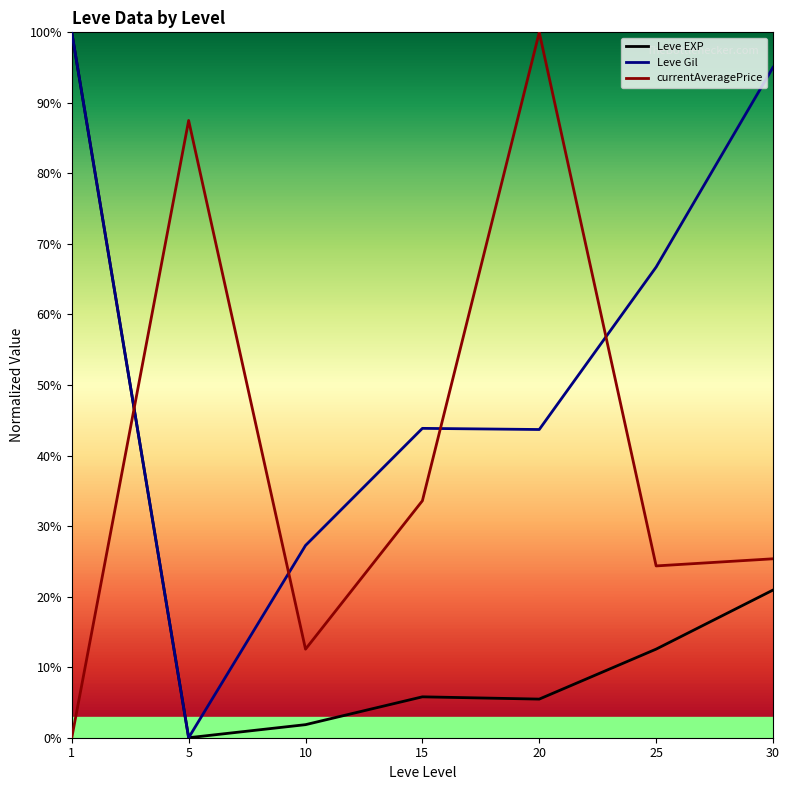

How many intersections are there between Leve EXP and currentAveragePrice?

1